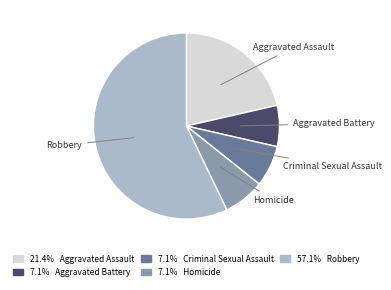

Approximately how many times larger is the value at 7.1% Aggravated Battery compared to 21.4% Aggravated Assault?

0.3